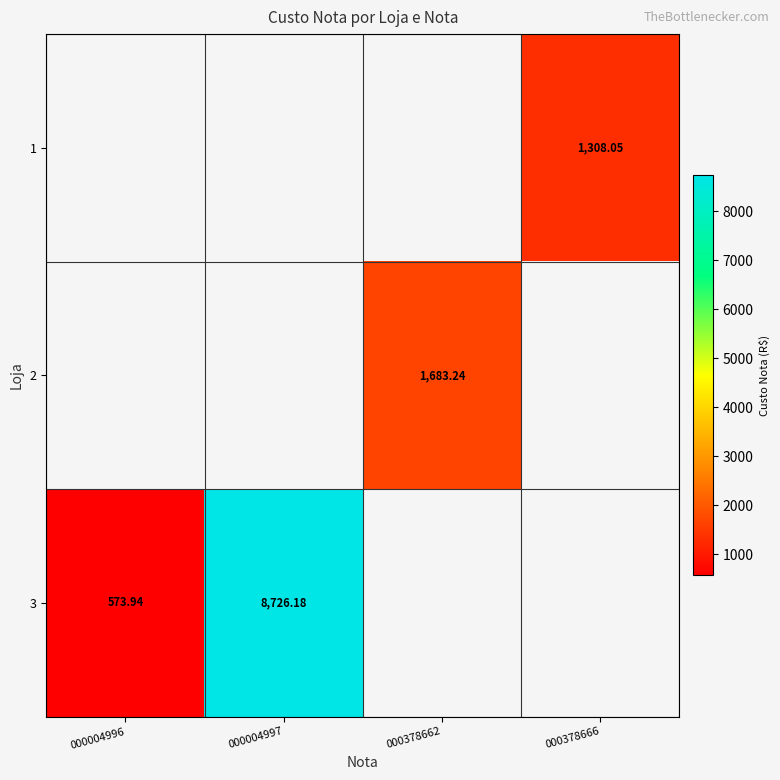

How many values in 3 are above zero?

2